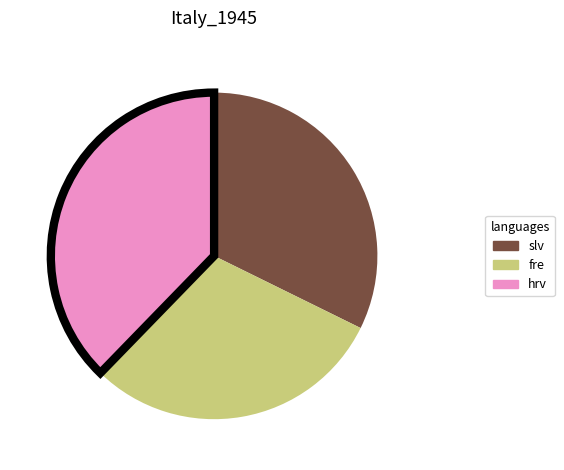

What is the smallest slice in the pie chart?

fre